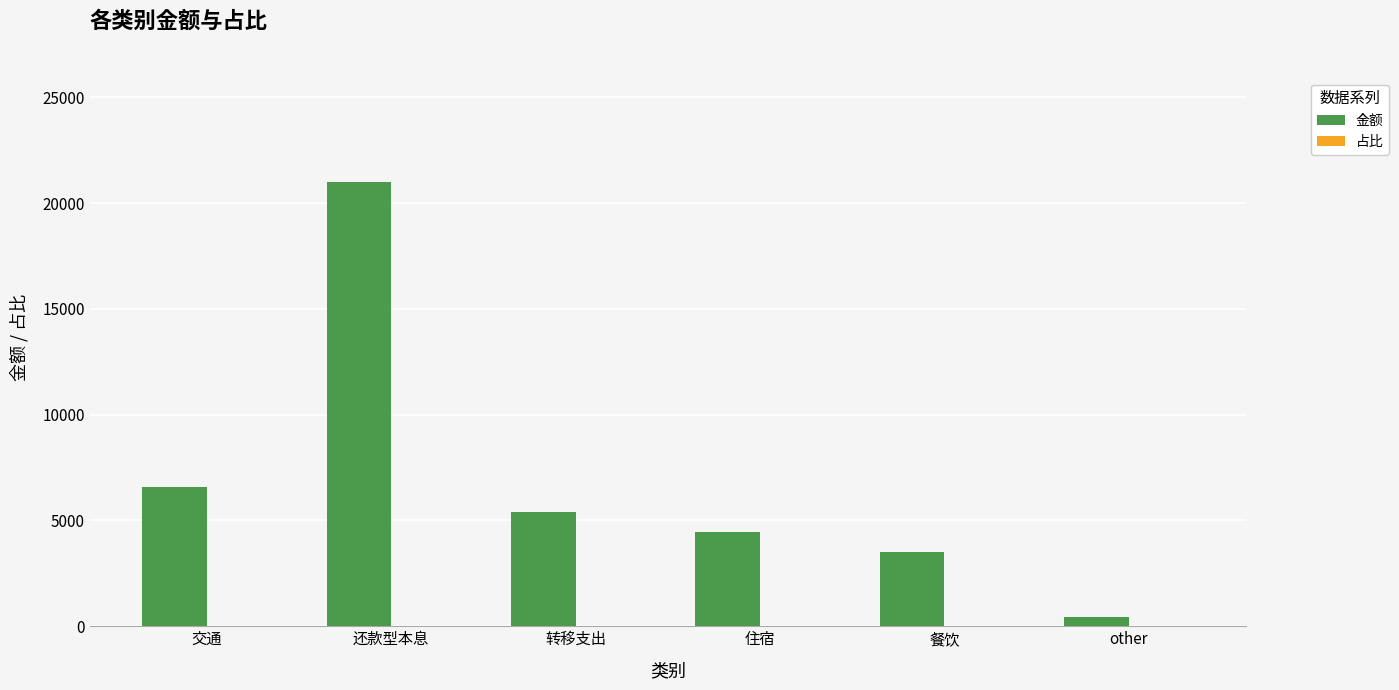

Does the chart contain stacked bars?

No